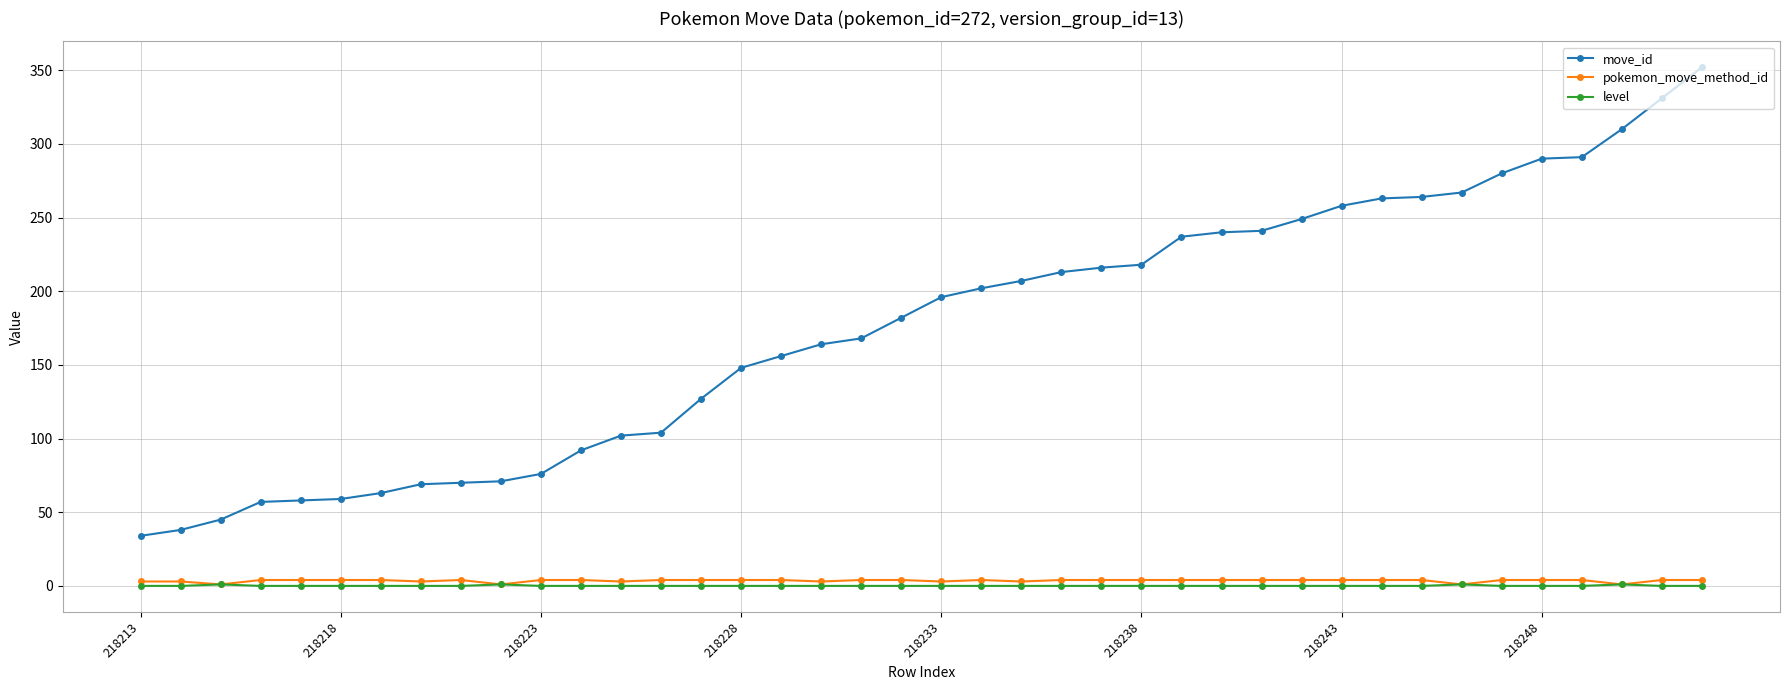

What is the sum of all move_id values?

7008